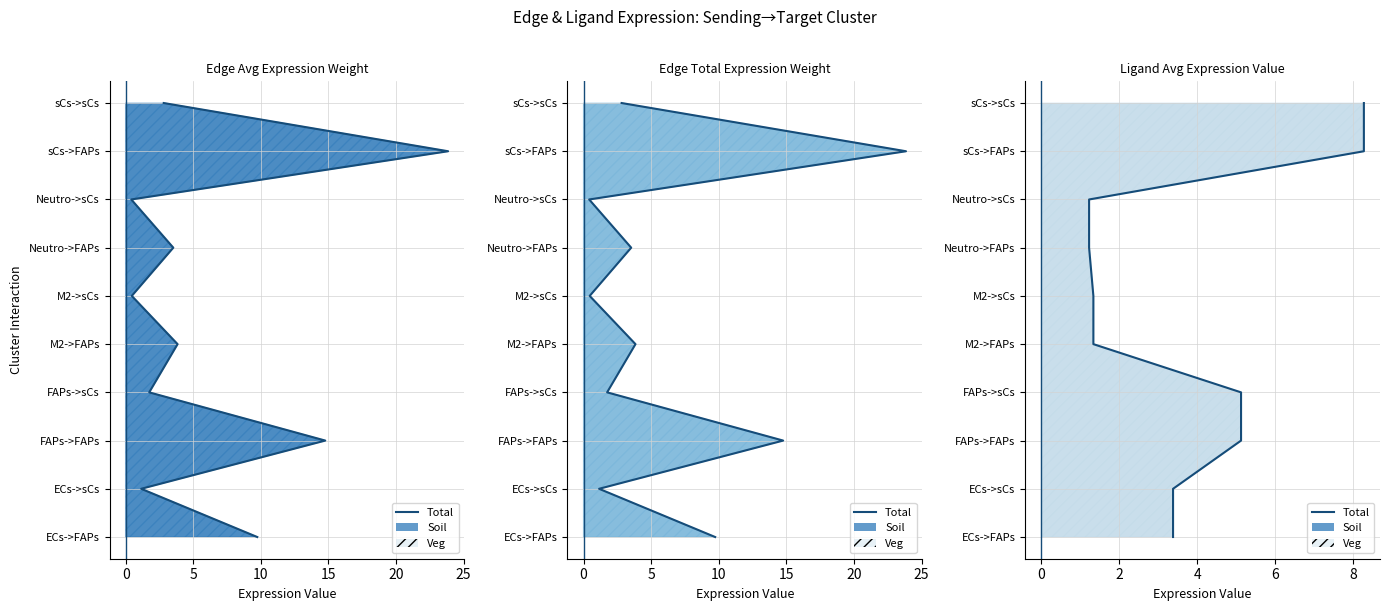

True or false: Ligand Avg Expression Value line has a value of 2 at 5.

True